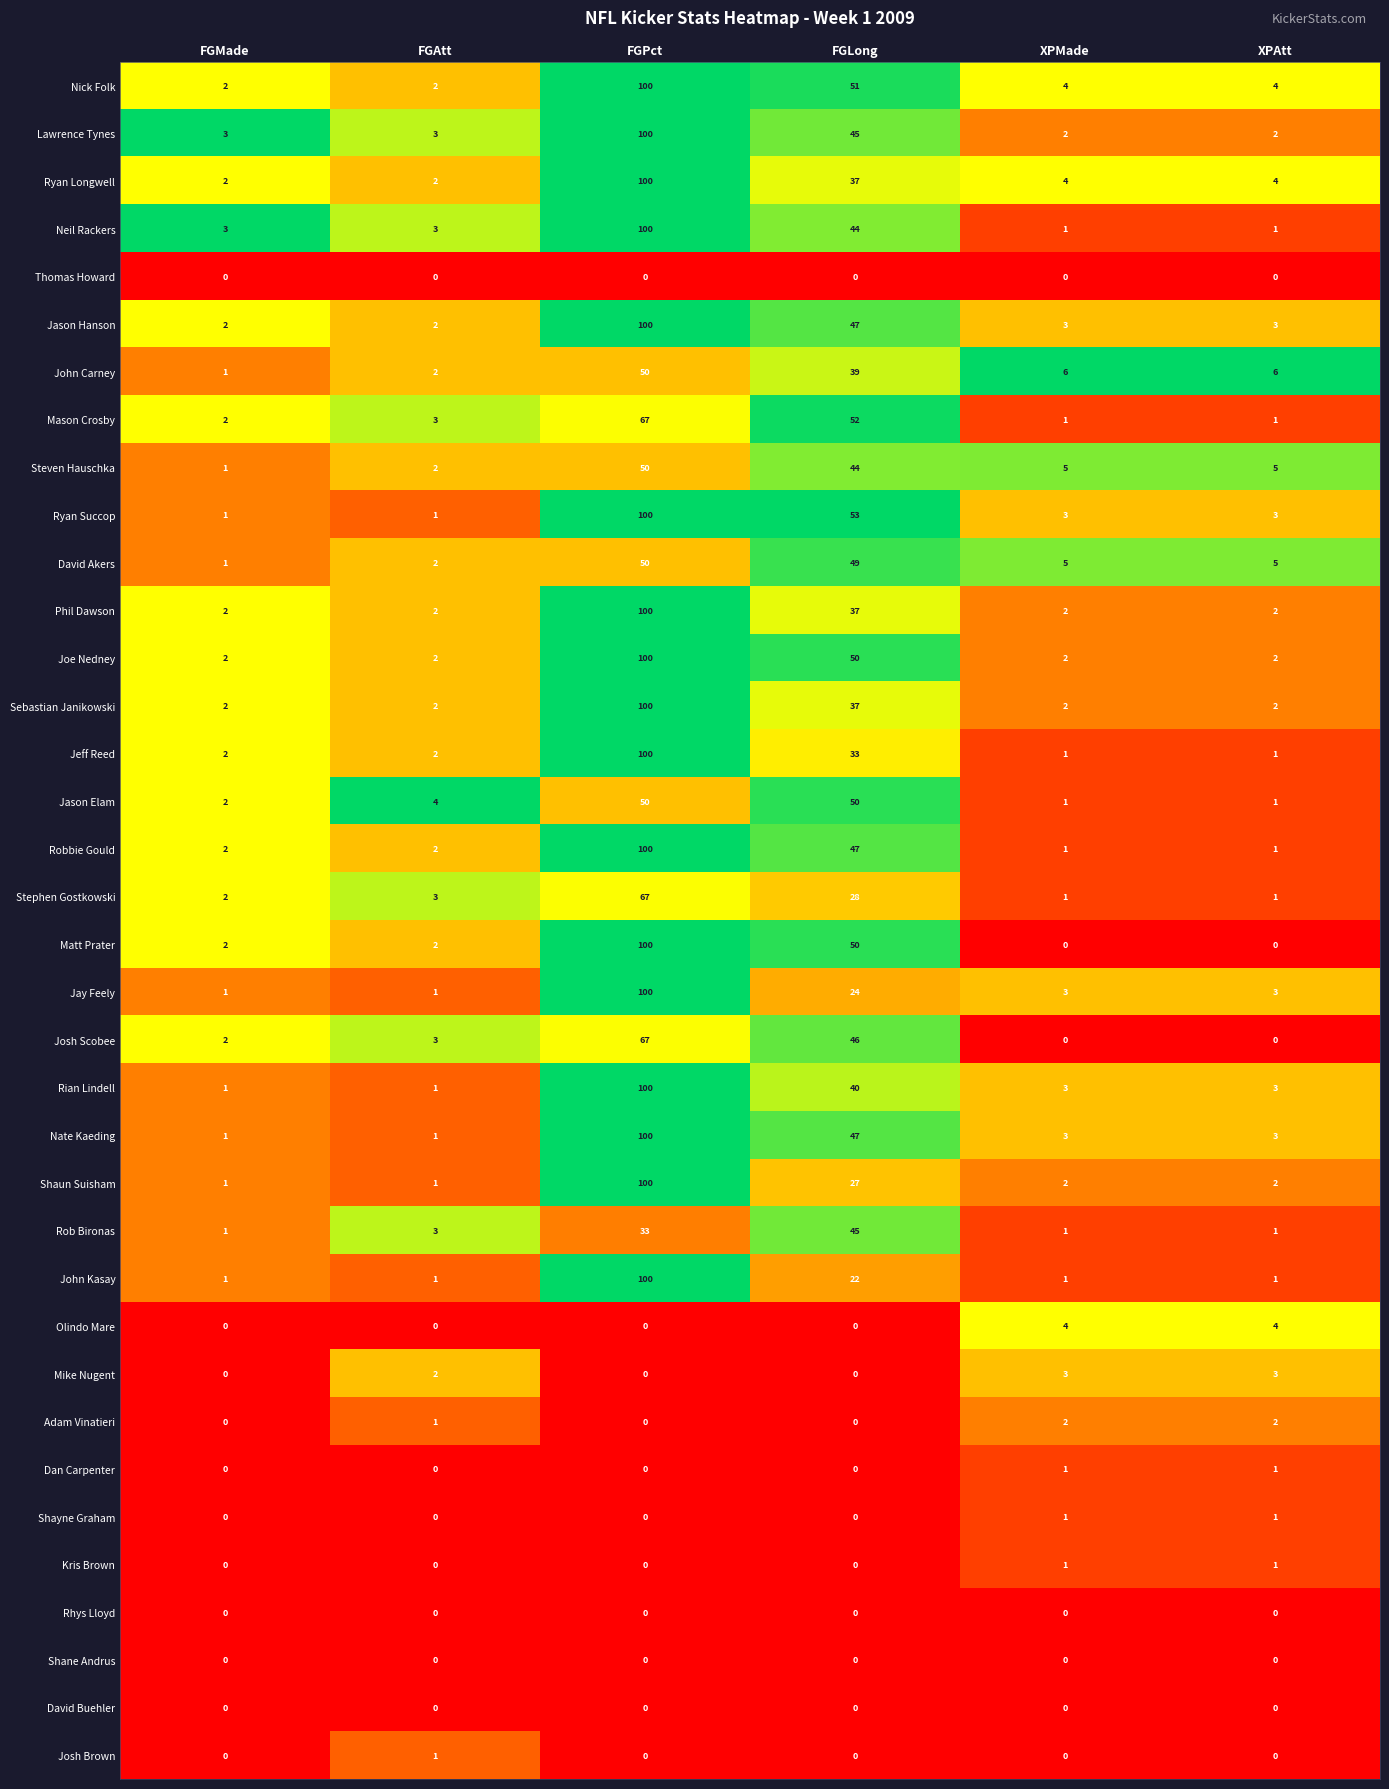

What is the difference between the highest and lowest values at FGMade?

3